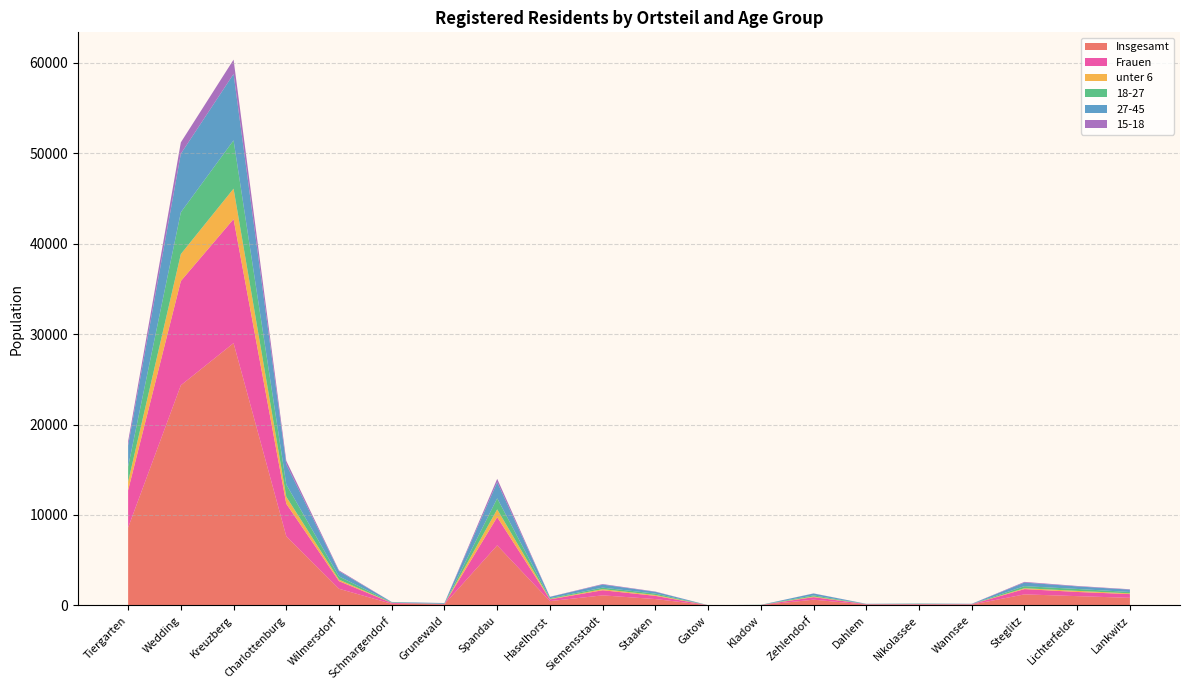

Reading left to right, list all the values displayed in this chart.

Insgesamt: Tiergarten=8602	Wedding=24343	Kreuzberg=29005	Charlottenburg=7648	Wilmersdorf=1835	Schmargendorf=179	Grunewald=124	Spandau=6639	Haselhorst=471	Siemensstadt=1108	Staaken=699	Gatow=12	Kladow=30	Zehlendorf=630	Dahlem=90	Nikolassee=98	Wannsee=85	Steglitz=1218	Lichterfelde=1022	Lankwitz=835
Frauen: Tiergarten=4128	Wedding=11530	Kreuzberg=13723	Charlottenburg=3588	Wilmersdorf=843	Schmargendorf=96	Grunewald=33	Spandau=3122	Haselhorst=194	Siemensstadt=565	Staaken=353	Gatow=6	Kladow=12	Zehlendorf=281	Dahlem=42	Nikolassee=44	Wannsee=44	Steglitz=583	Lichterfelde=462	Lankwitz=414
unter 6: Tiergarten=942	Wedding=2982	Kreuzberg=3363	Charlottenburg=778	Wilmersdorf=170	Schmargendorf=15	Grunewald=3	Spandau=863	Haselhorst=44	Siemensstadt=120	Staaken=99	Gatow=0	Kladow=0	Zehlendorf=70	Dahlem=3	Nikolassee=3	Wannsee=6	Steglitz=96	Lichterfelde=120	Lankwitz=83
18-27: Tiergarten=1674	Wedding=4622	Kreuzberg=5345	Charlottenburg=1354	Wilmersdorf=352	Schmargendorf=43	Grunewald=19	Spandau=1219	Haselhorst=83	Siemensstadt=170	Staaken=150	Gatow=3	Kladow=12	Zehlendorf=125	Dahlem=15	Nikolassee=34	Wannsee=10	Steglitz=231	Lichterfelde=213	Lankwitz=150
27-45: Tiergarten=2340	Wedding=6475	Kreuzberg=7340	Charlottenburg=2225	Wilmersdorf=569	Schmargendorf=40	Grunewald=75	Spandau=1782	Haselhorst=146	Siemensstadt=334	Staaken=197	Gatow=3	Kladow=6	Zehlendorf=205	Dahlem=19	Nikolassee=28	Wannsee=22	Steglitz=397	Lichterfelde=282	Lankwitz=258
15-18: Tiergarten=457	Wedding=1255	Kreuzberg=1586	Charlottenburg=390	Wilmersdorf=99	Schmargendorf=6	Grunewald=6	Spandau=372	Haselhorst=15	Siemensstadt=63	Staaken=32	Gatow=0	Kladow=0	Zehlendorf=16	Dahlem=7	Nikolassee=3	Wannsee=12	Steglitz=74	Lichterfelde=51	Lankwitz=43